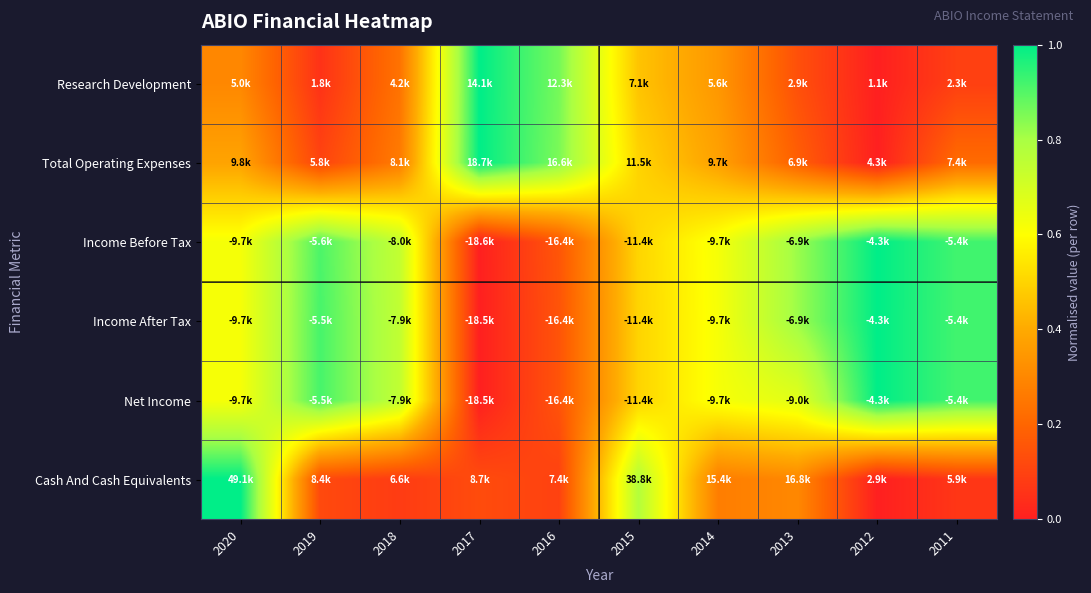

Reading left to right, transcribe all the data shown in this chart.

Research Development: 2020=0.3	2019=0.1	2018=0.2	2017=1.0	2016=0.9	2015=0.5	2014=0.3	2013=0.1	2012=0.0	2011=0.1
Total Operating Expenses: 2020=0.4	2019=0.1	2018=0.3	2017=1.0	2016=0.9	2015=0.5	2014=0.4	2013=0.2	2012=0.0	2011=0.2
Income Before Tax: 2020=0.6	2019=0.9	2018=0.7	2017=0.0	2016=0.2	2015=0.5	2014=0.6	2013=0.8	2012=1.0	2011=0.9
Income After Tax: 2020=0.6	2019=0.9	2018=0.7	2017=0.0	2016=0.1	2015=0.5	2014=0.6	2013=0.8	2012=1.0	2011=0.9
Net Income: 2020=0.6	2019=0.9	2018=0.7	2017=0.0	2016=0.1	2015=0.5	2014=0.6	2013=0.7	2012=1.0	2011=0.9
Cash And Cash Equivalents: 2020=1.0	2019=0.1	2018=0.1	2017=0.1	2016=0.1	2015=0.8	2014=0.3	2013=0.3	2012=0.0	2011=0.1